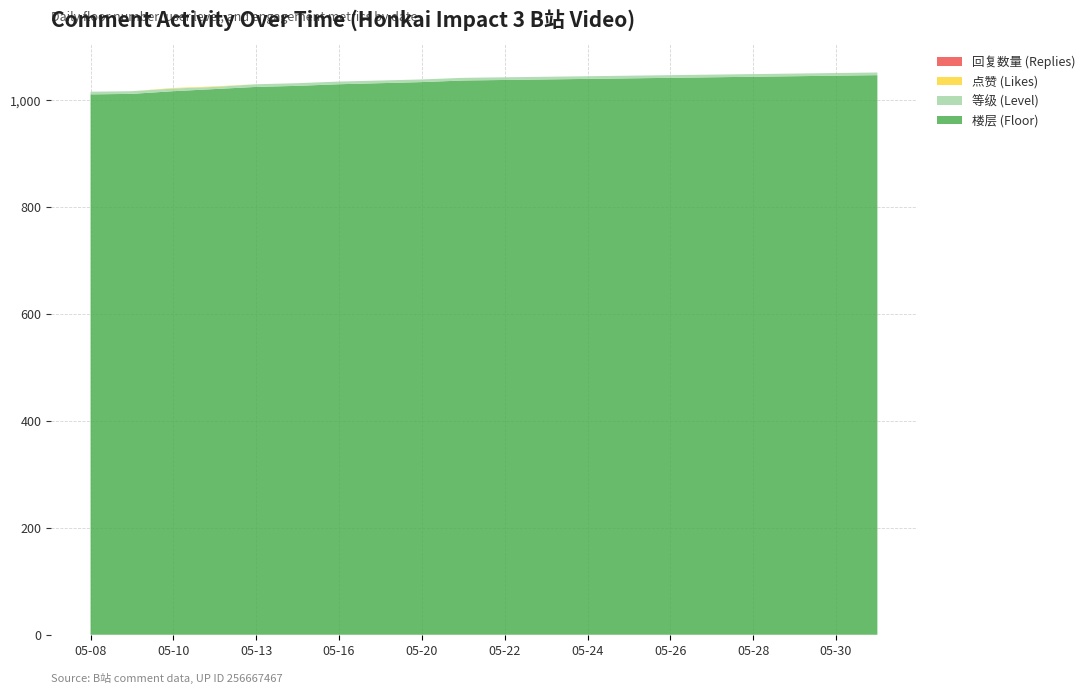

What is the maximum value for 楼层 (Floor)?

1047